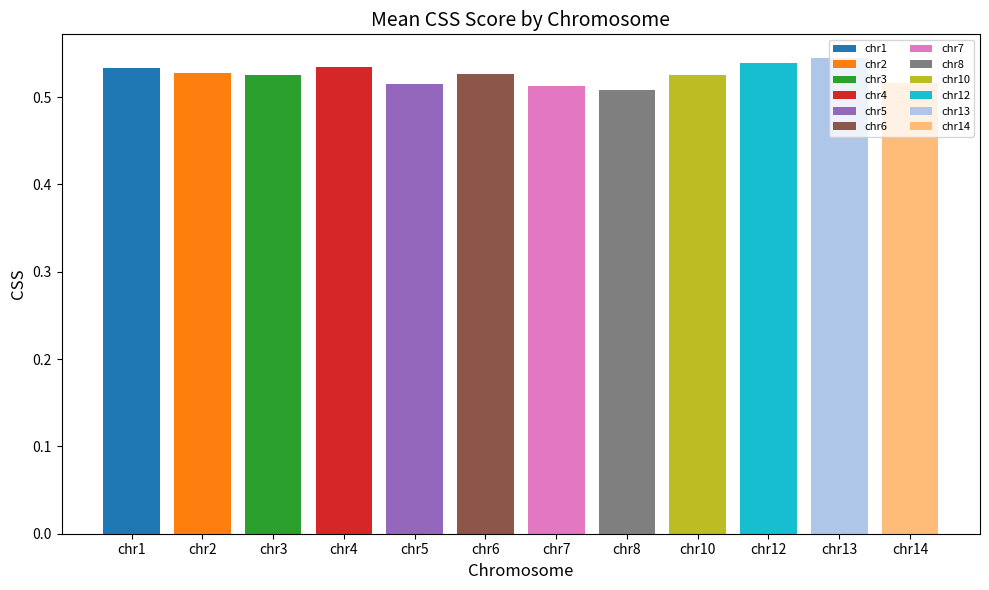

Reading left to right, extract all data points from this chart.

0.5	0.5	0.5	0.5	0.5	0.5	0.5	0.5	0.5	0.5	0.5	0.5